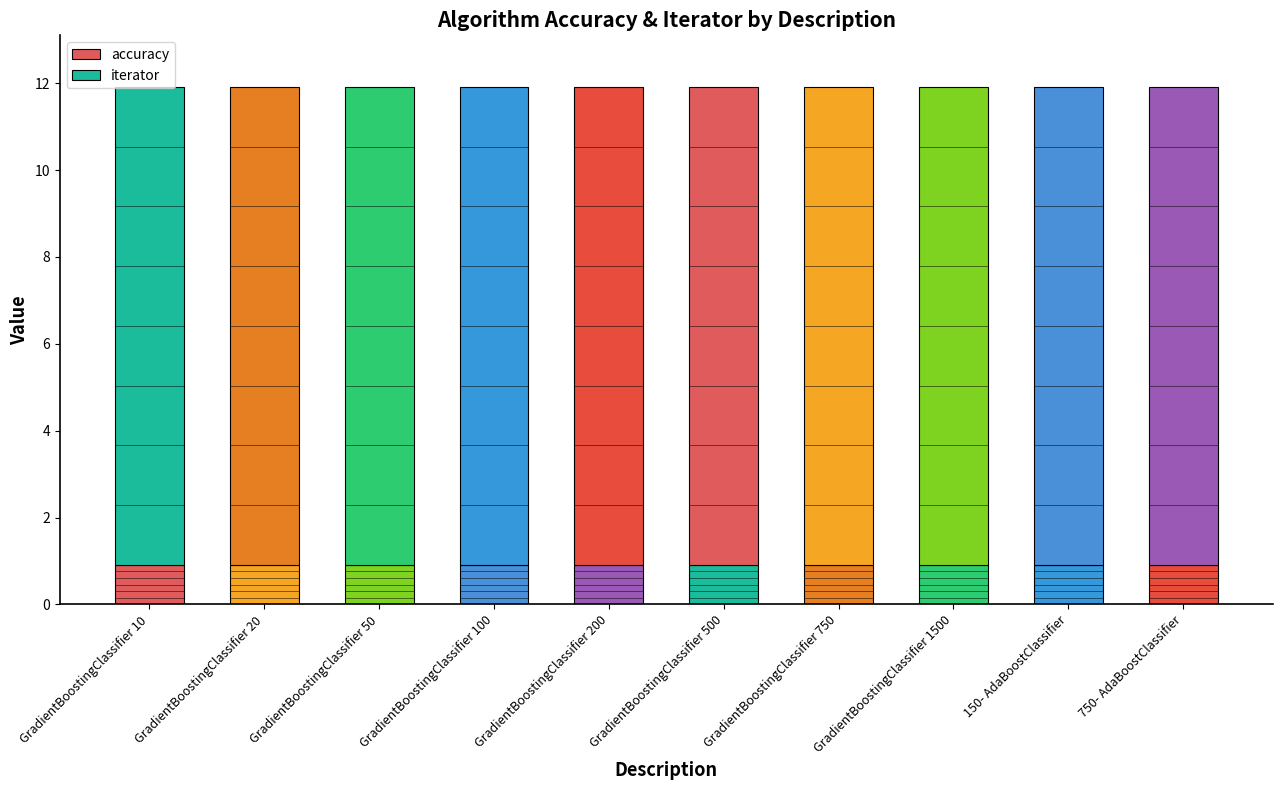

How many bars are there in total?

10